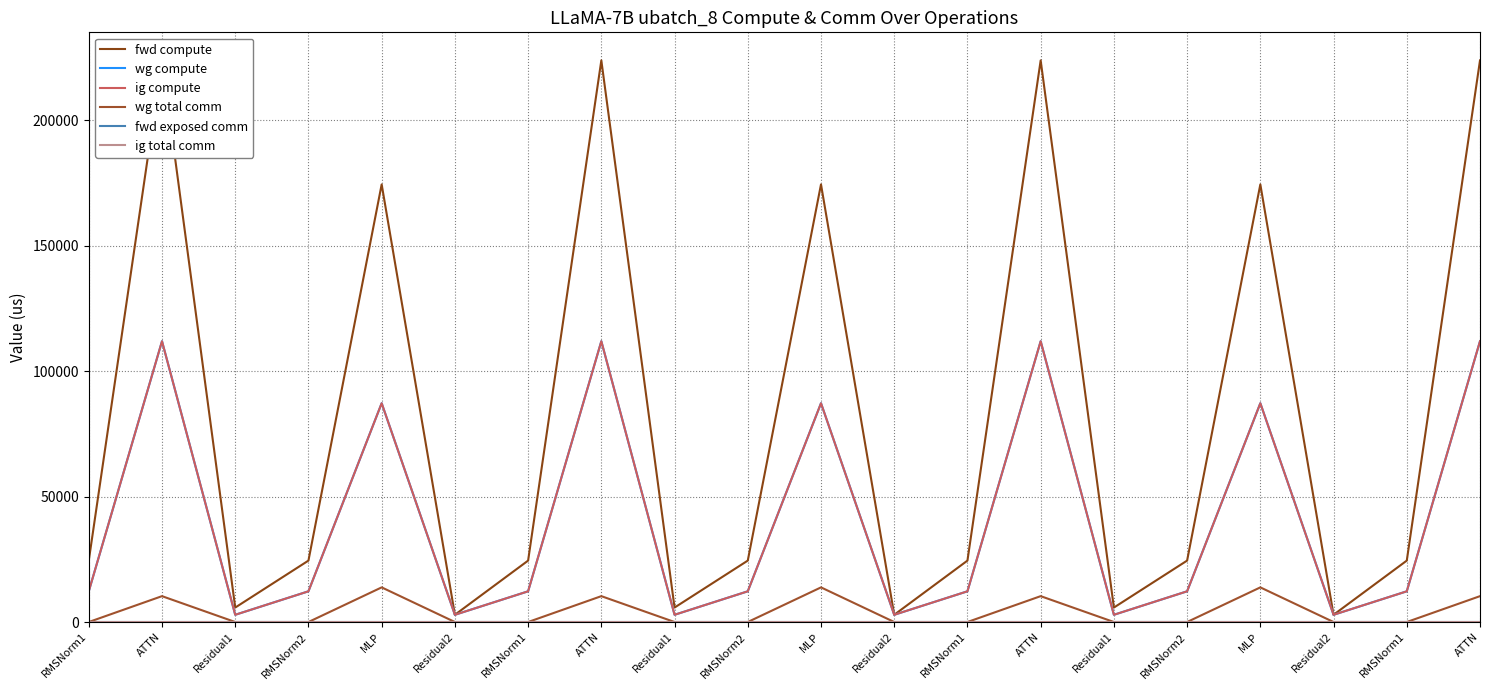

Reading right to left, extract all data points from this chart.

fwd compute: 223767.7	24470.4	2881.1	174365.0	24470.4	5762.2	223767.7	24470.4	2881.1	174365.0	24470.4	5762.2	223767.7	24470.4	2881.1	174365.0	24470.4	5762.2	223767.7	24470.4
wg compute: 111883.9	12235.2	2881.1	87182.5	12235.2	2881.1	111883.9	12235.2	2881.1	87182.5	12235.2	2881.1	111883.9	12235.2	2881.1	87182.5	12235.2	2881.1	111883.9	12235.2
ig compute: 111883.9	12235.2	2881.1	87182.5	12235.2	2881.1	111883.9	12235.2	2881.1	87182.5	12235.2	2881.1	111883.9	12235.2	2881.1	87182.5	12235.2	2881.1	111883.9	12235.2
wg total comm: 10306.8	0.0	0.0	13800.3	0.0	0.0	10306.8	0.0	0.0	13800.3	0.0	0.0	10306.8	0.0	0.0	13800.3	0.0	0.0	10306.8	0.0
fwd exposed comm: 0.0	0.0	0.0	0.0	0.0	0.0	0.0	0.0	0.0	0.0	0.0	0.0	0.0	0.0	0.0	0.0	0.0	0.0	0.0	0.0
ig total comm: 0.0	0.0	0.0	0.0	0.0	0.0	0.0	0.0	0.0	0.0	0.0	0.0	0.0	0.0	0.0	0.0	0.0	0.0	0.0	0.0